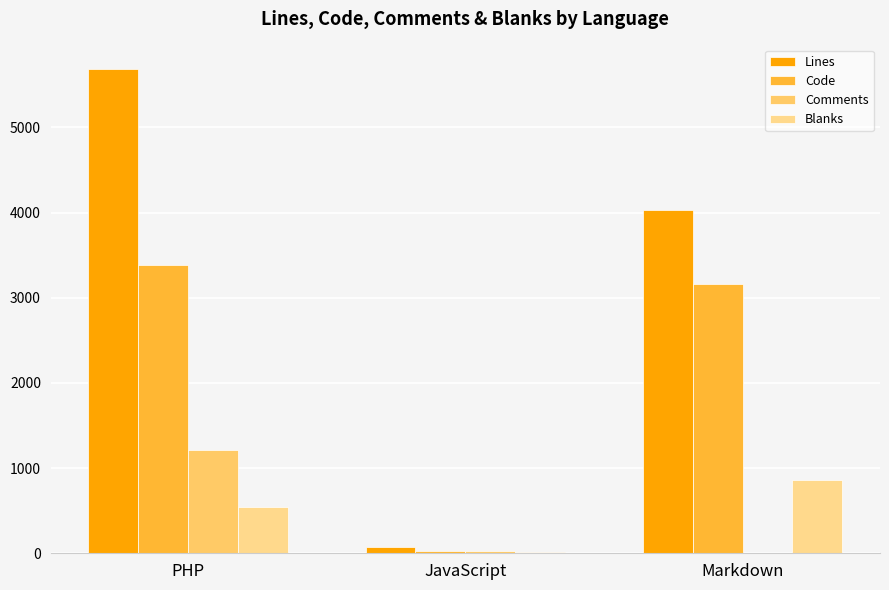

Is the value of Comments at Markdown greater than the value of Blanks at PHP?

No